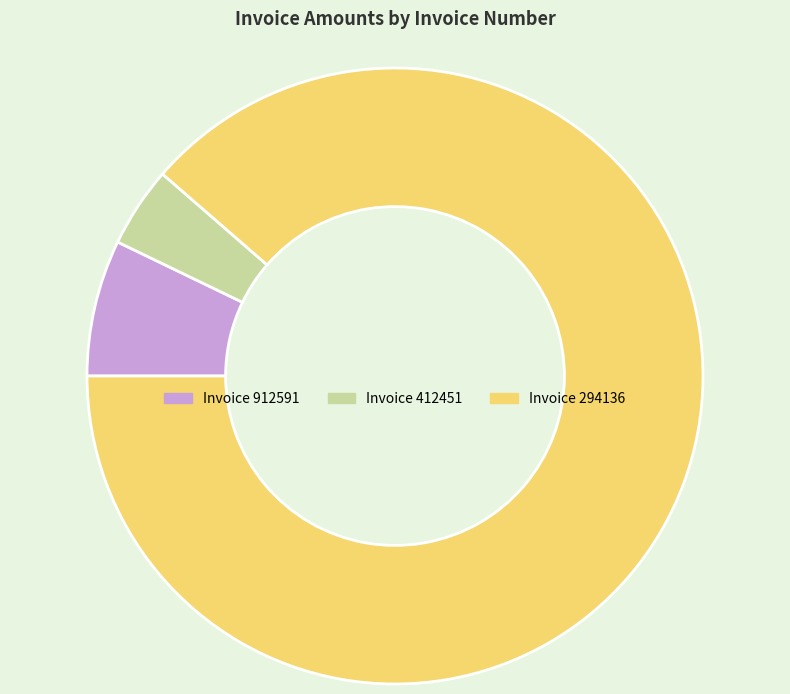

Does any single category account for the majority?

Yes